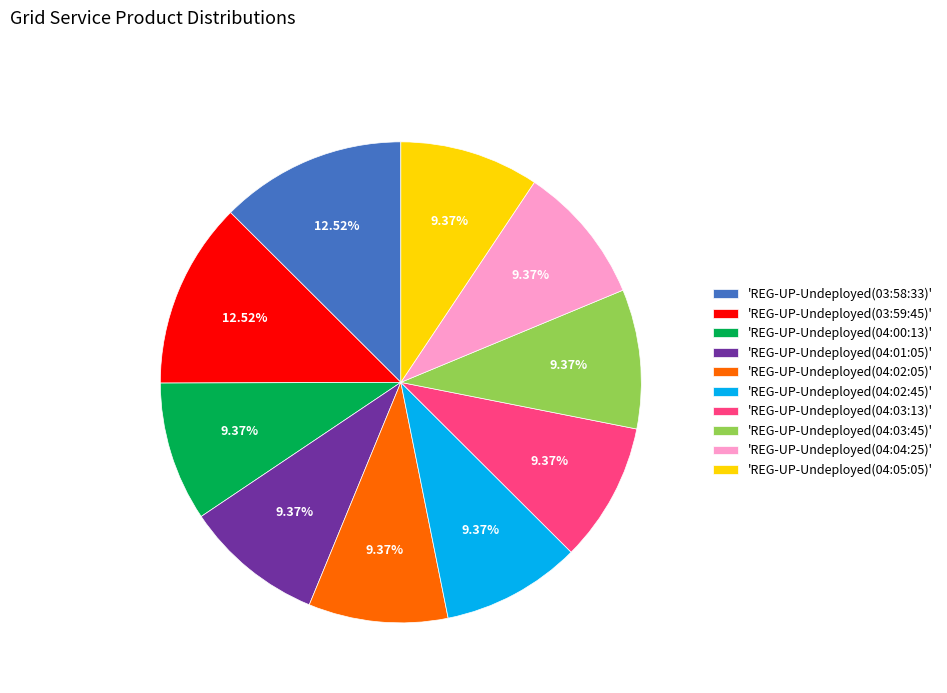

Count the number of slices in the pie.

10